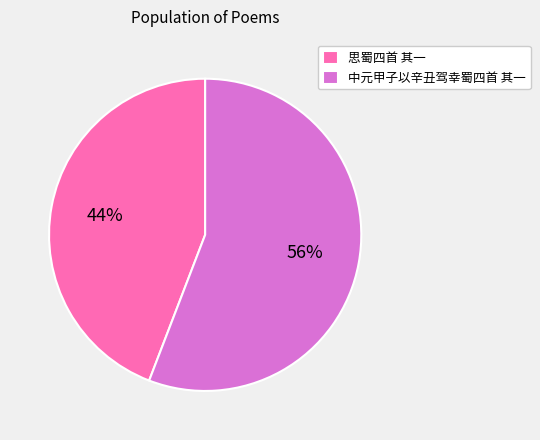

What is the largest slice in the pie chart?

中元甲子以辛丑驾幸蜀四首 其一